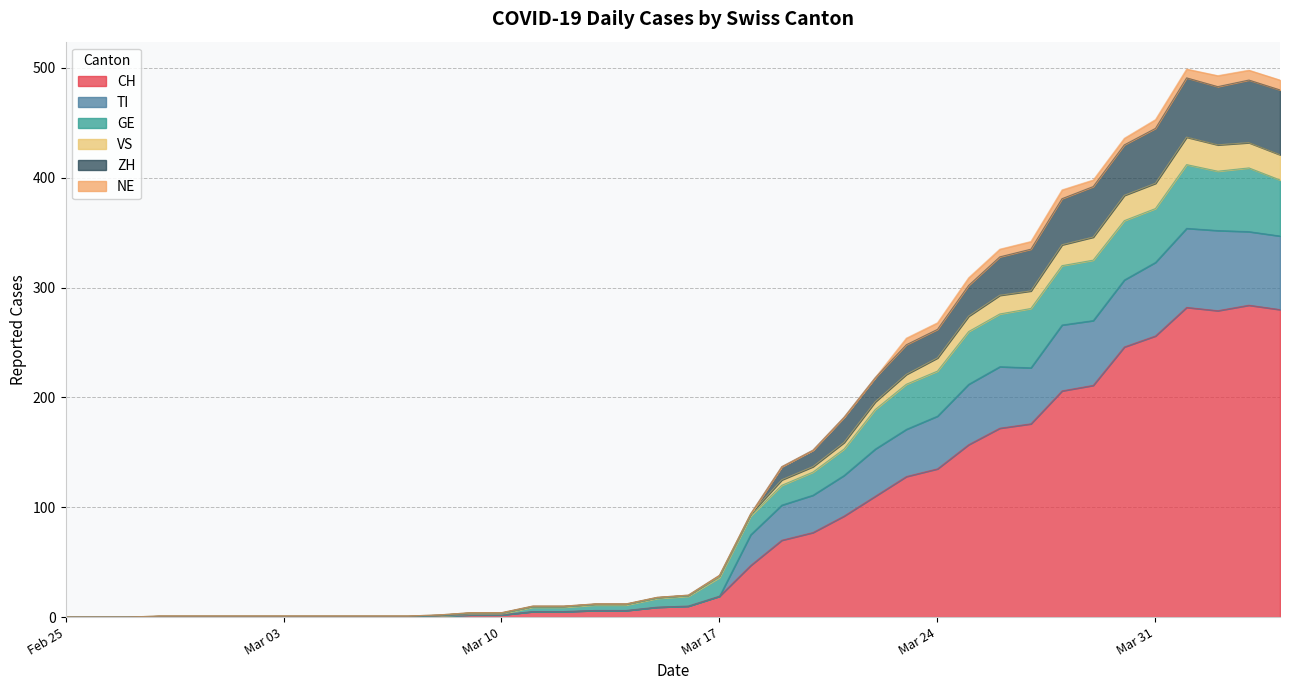

What is the label of the 31st point from the left?

2020-03-26